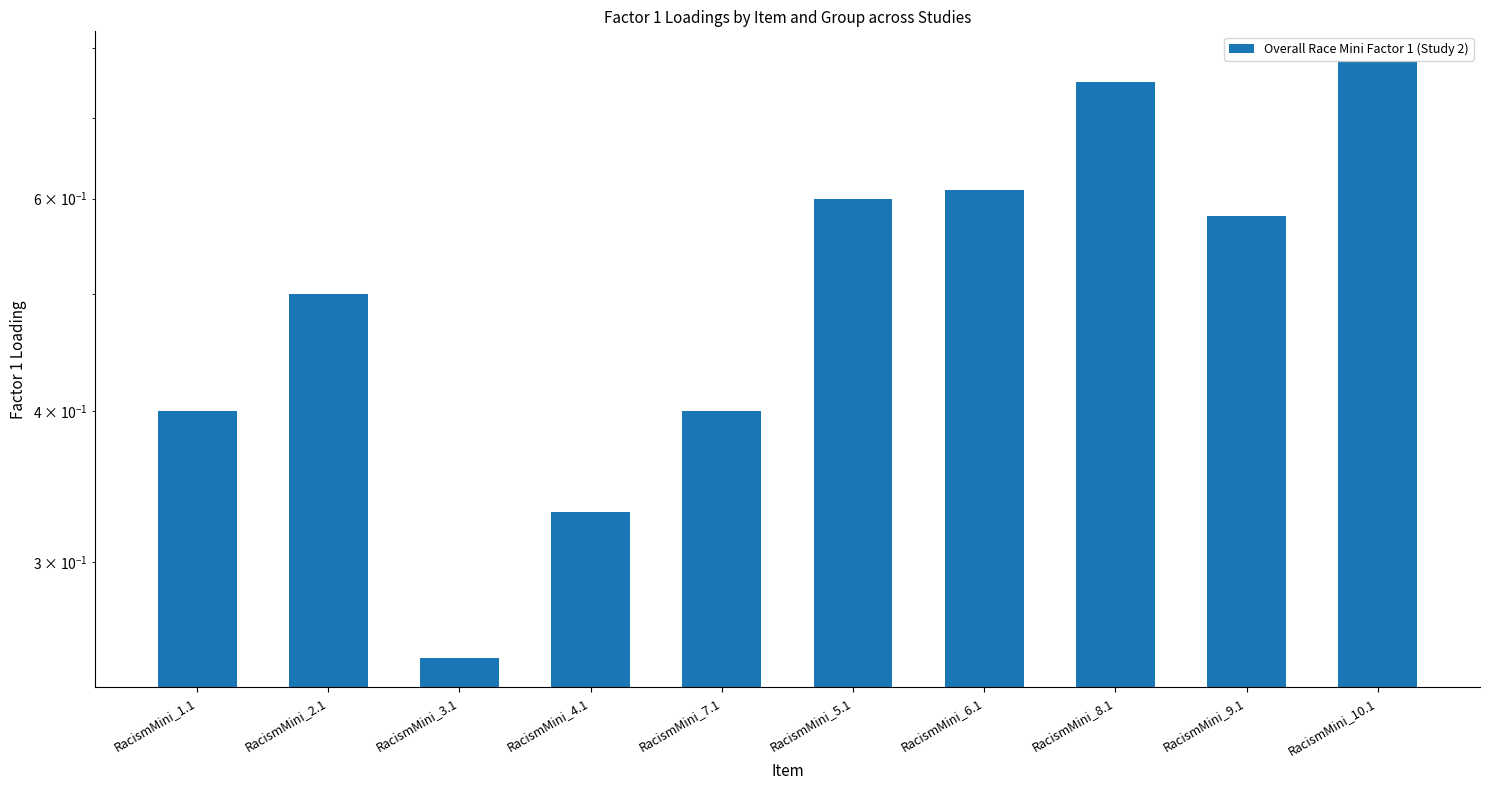

What is the label of the 7th bar from the left?

RacismMini_6.1